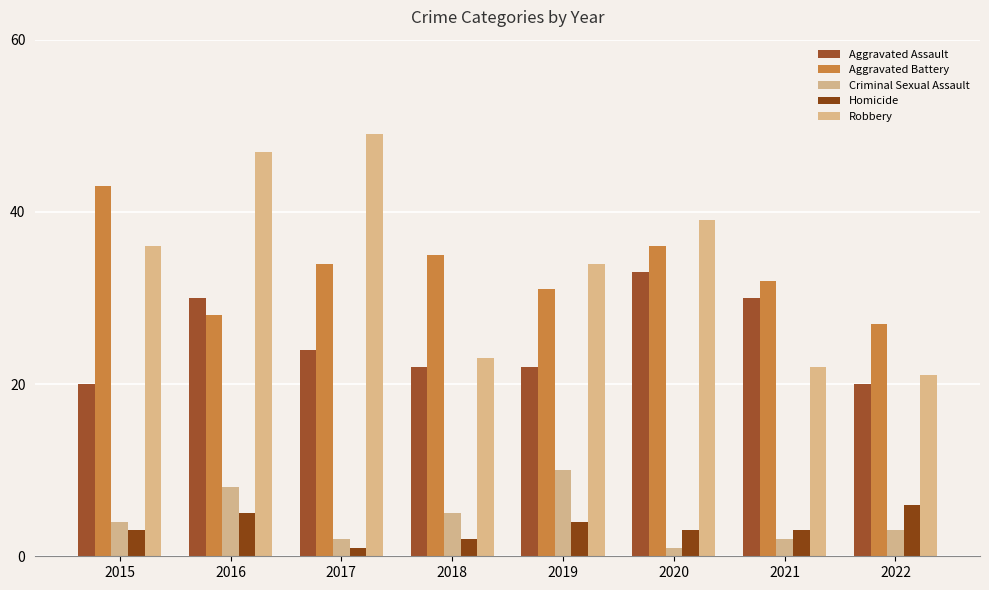

At how many categories does at least one series exceed 16?

8